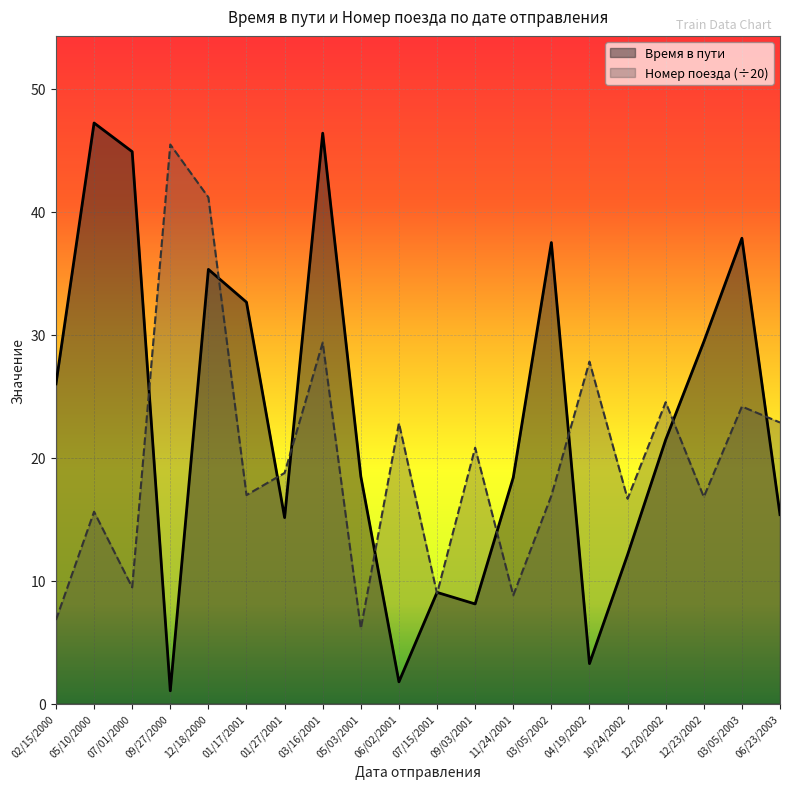

Which series has the widest spread of values?

Время в пути